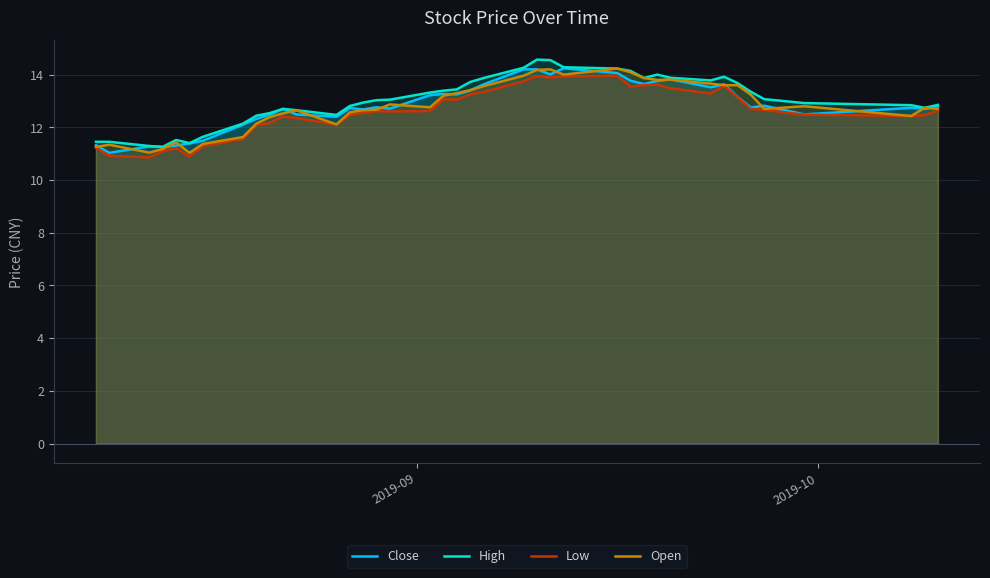

What is the value of the Open point at the 30th from the left?

13.8